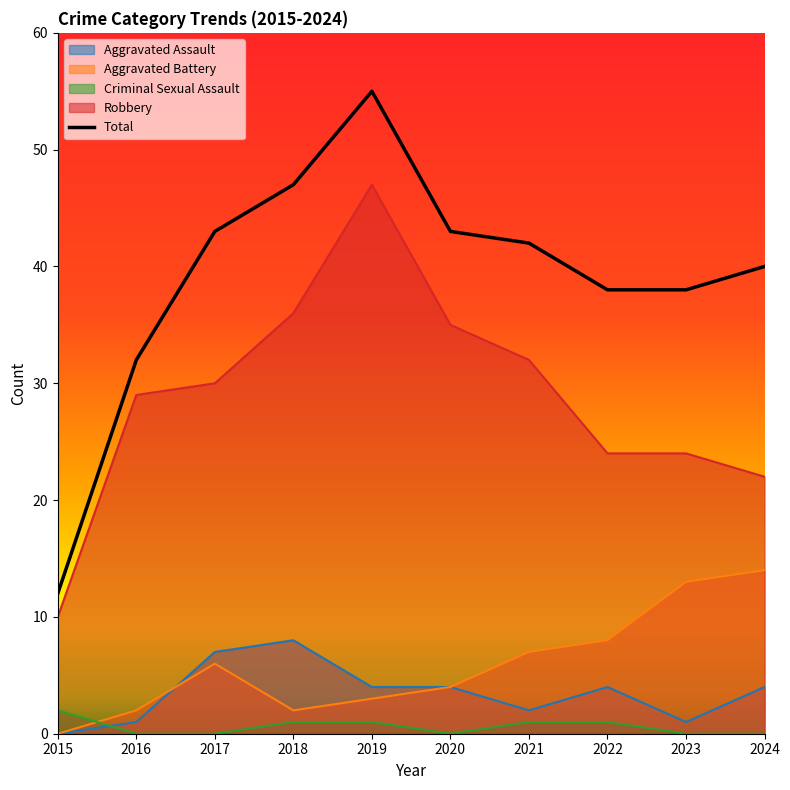

Which label corresponds to the largest value in the chart?

2019